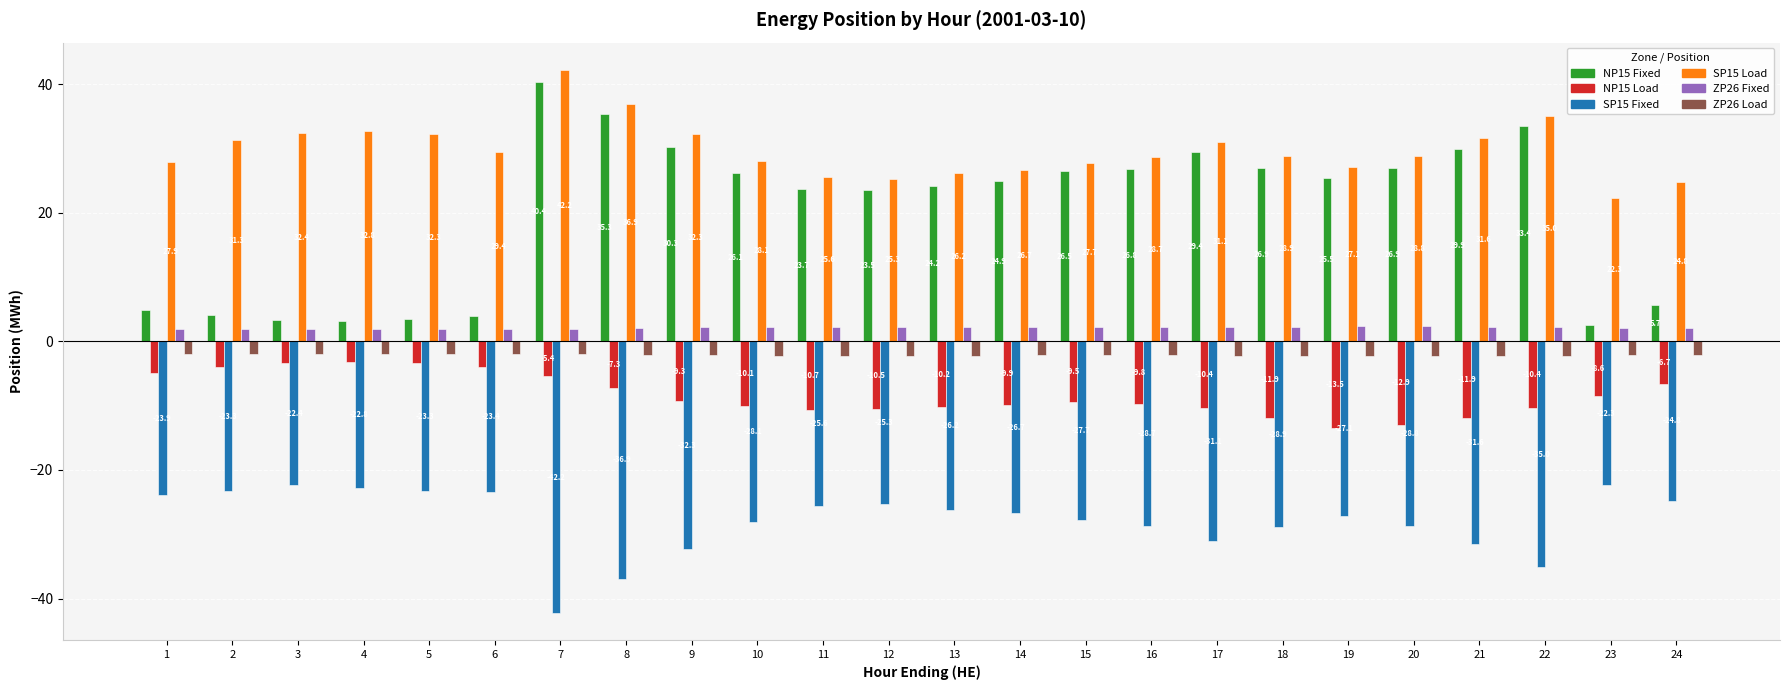

Which series changed the most between 6 and 20?

NP15 Fixed